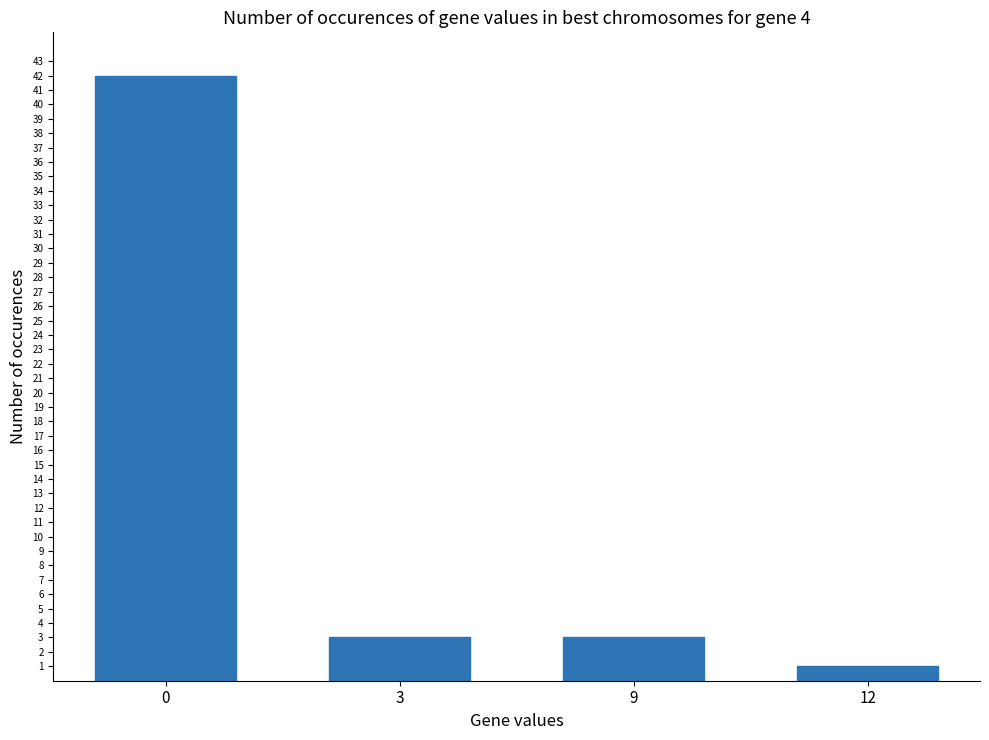

Count the number of data series in this chart.

1